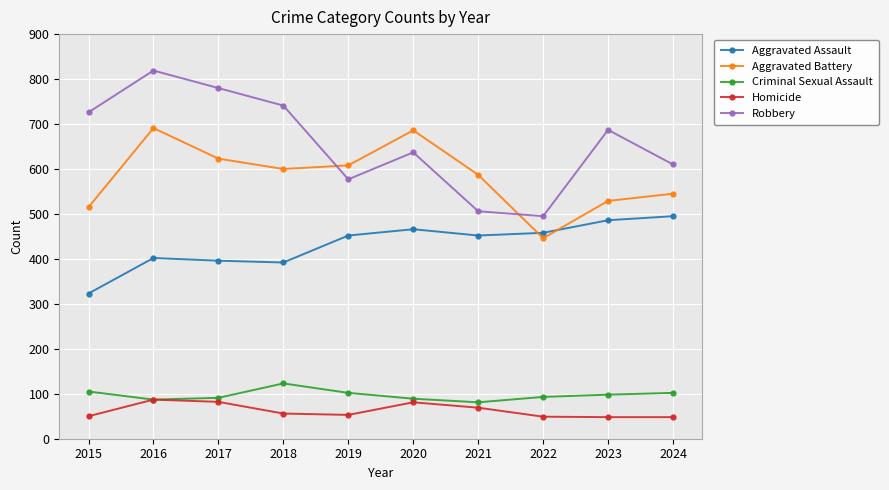

At which category does Criminal Sexual Assault reach its first local peak?

2018